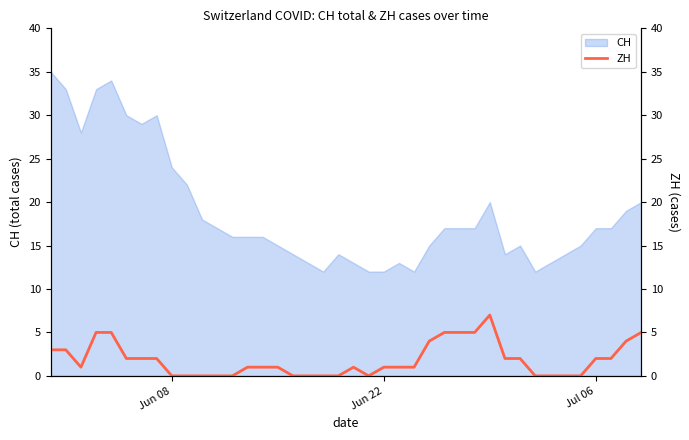

How many data points are above 1?

18